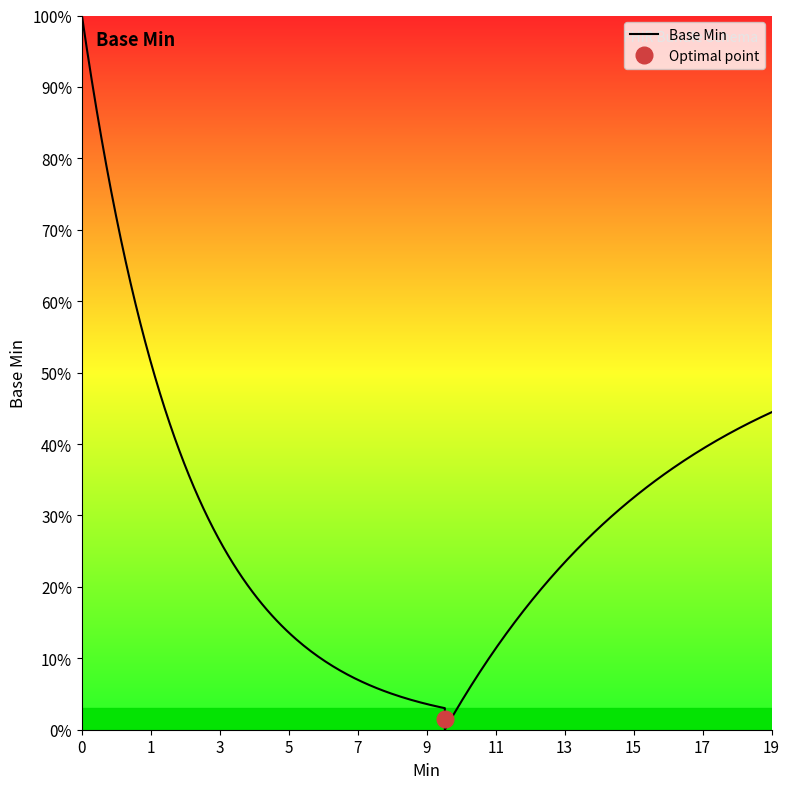

Count the number of data series in this chart.

1